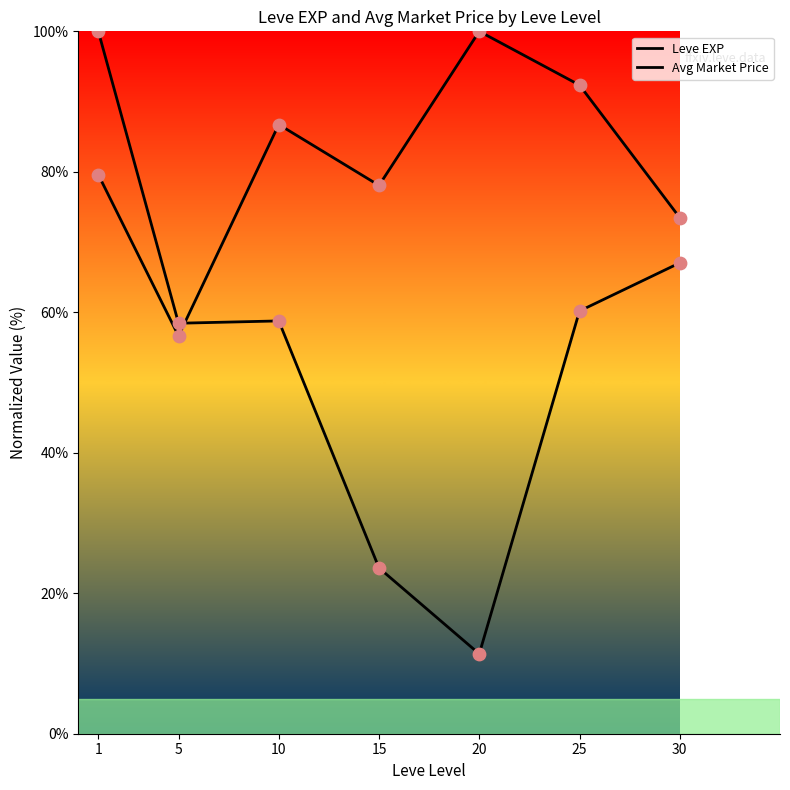

At which category is the sum across all series the highest?

1